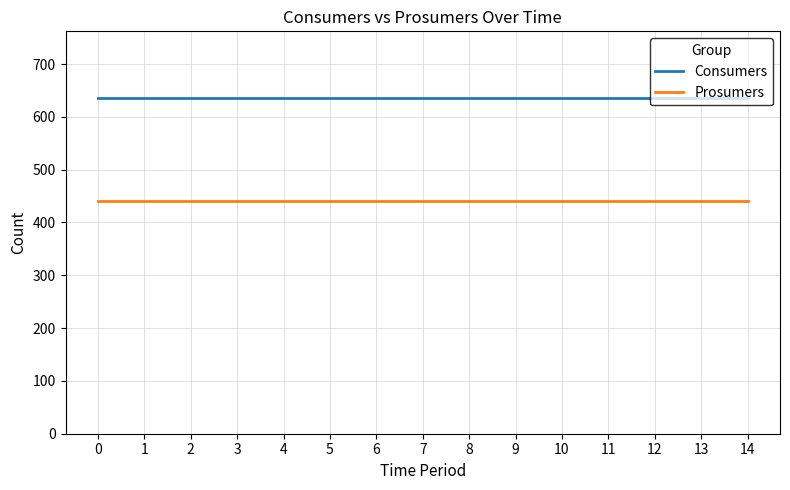

True or false: Prosumers has a value of 440 at 0.

True